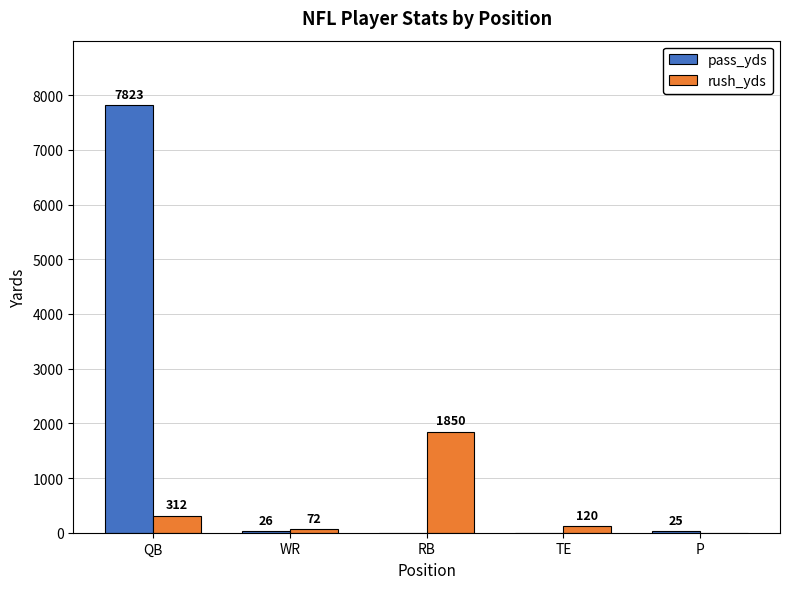

Which series has the largest total across all categories?

pass_yds